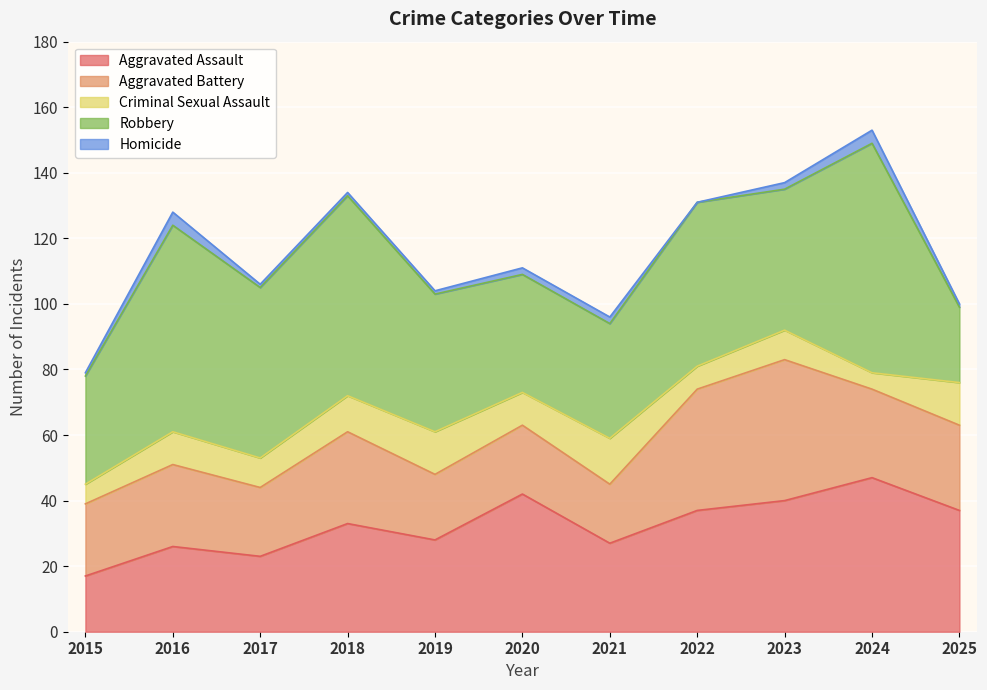

Where is the first local minimum for Aggravated Assault?

2017